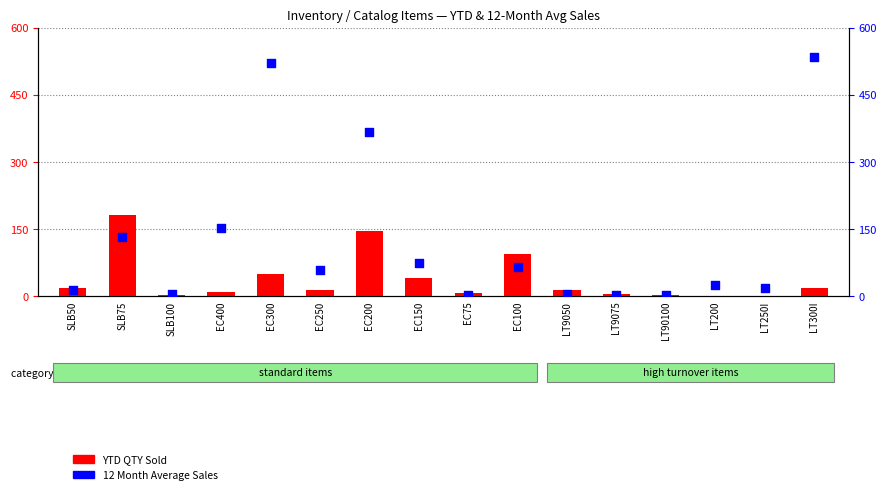

Which series contains the lowest Y value?

YTD QTY Sold